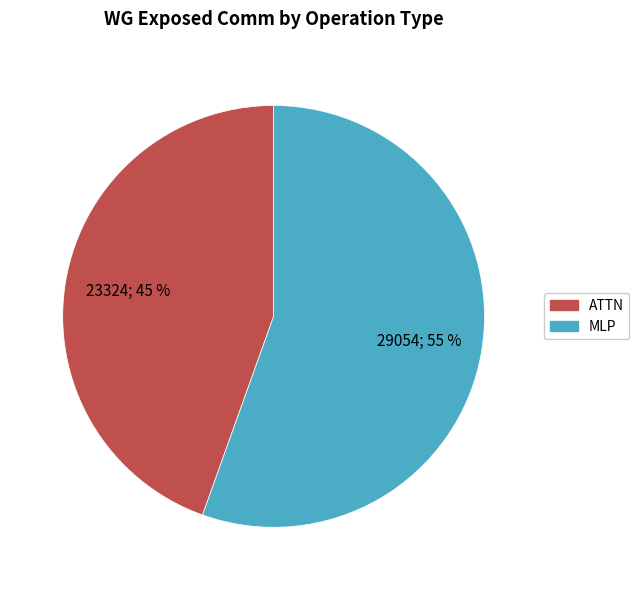

Which slice represents more than half of the pie?

MLP